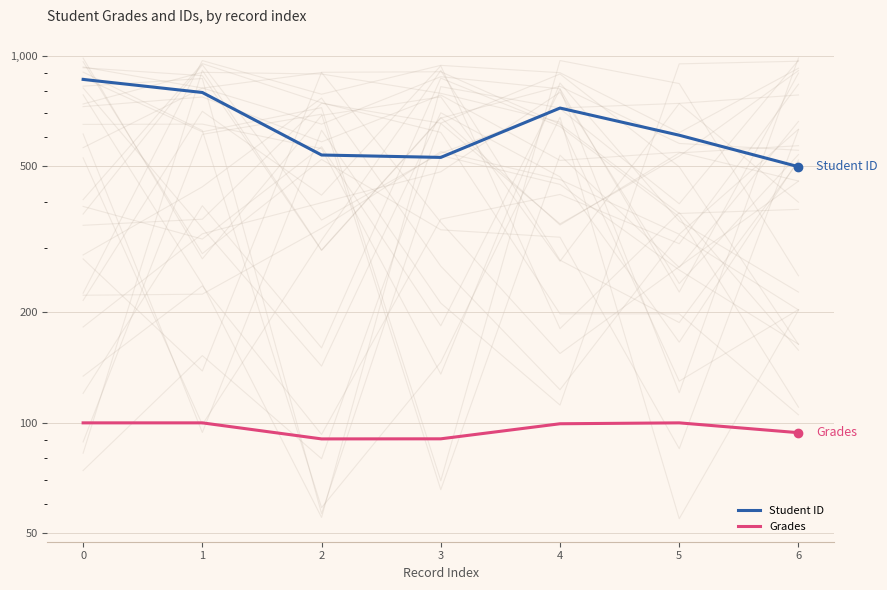

True or false: Student ID has a value of 256.6 at 0.

False